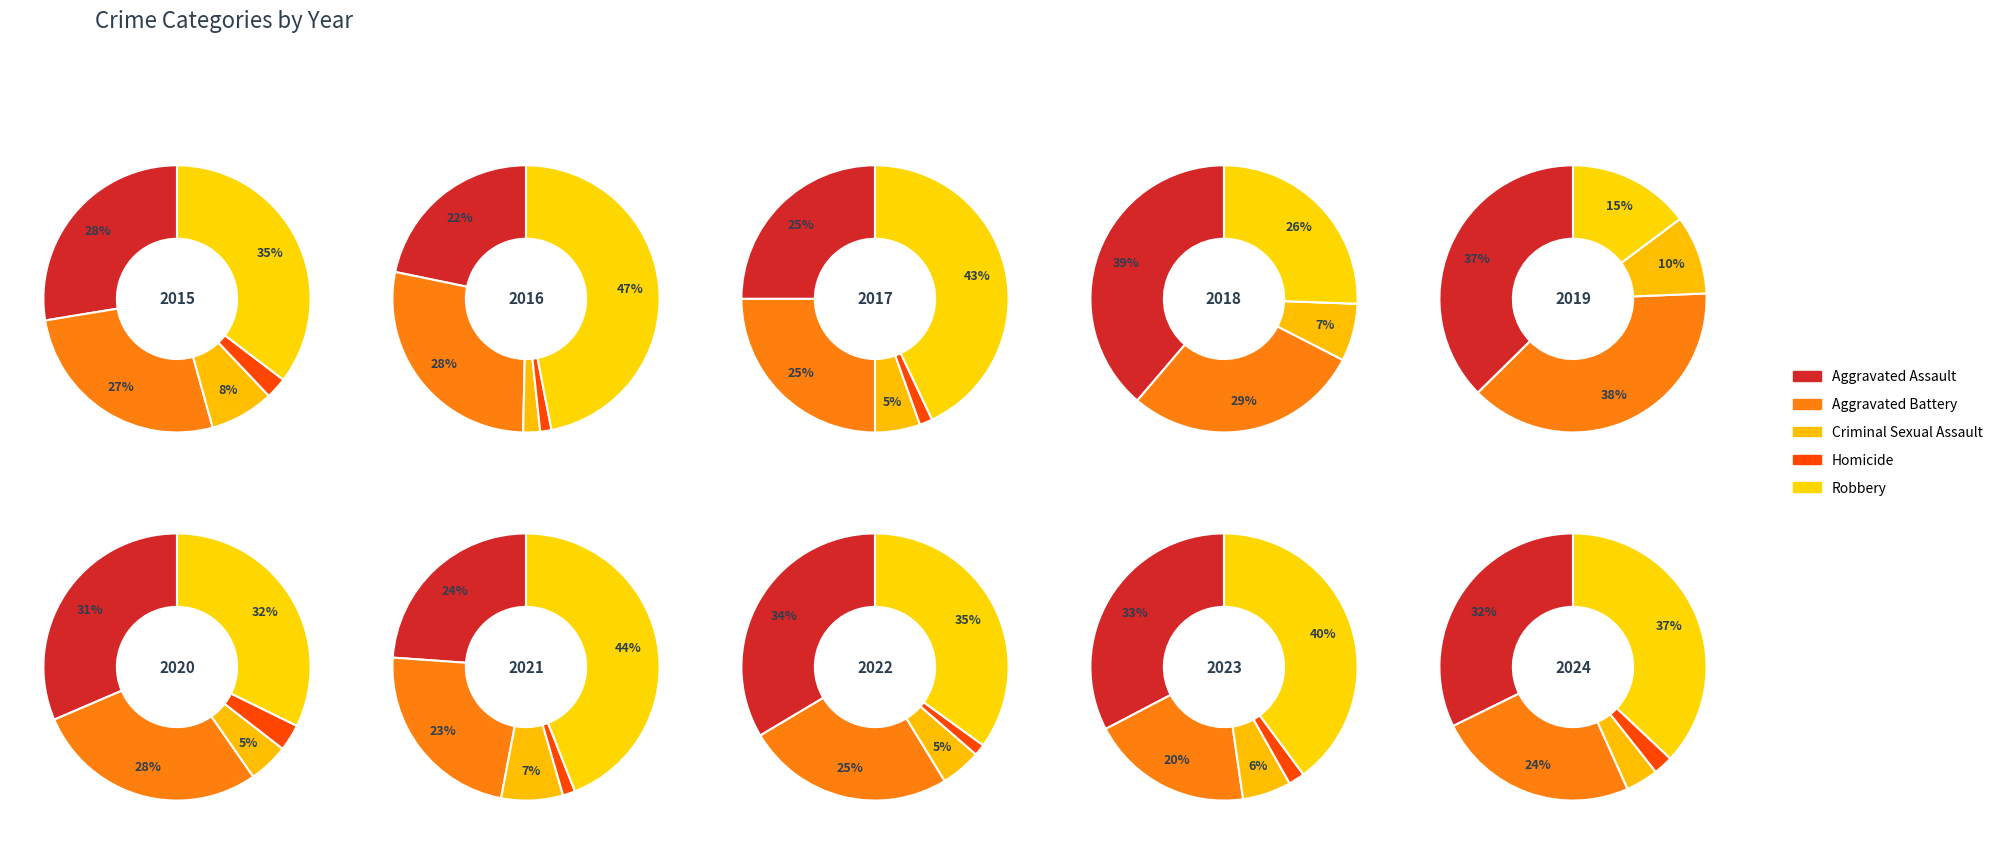

The 1 slice represents 23% of the pie. True or false?

False